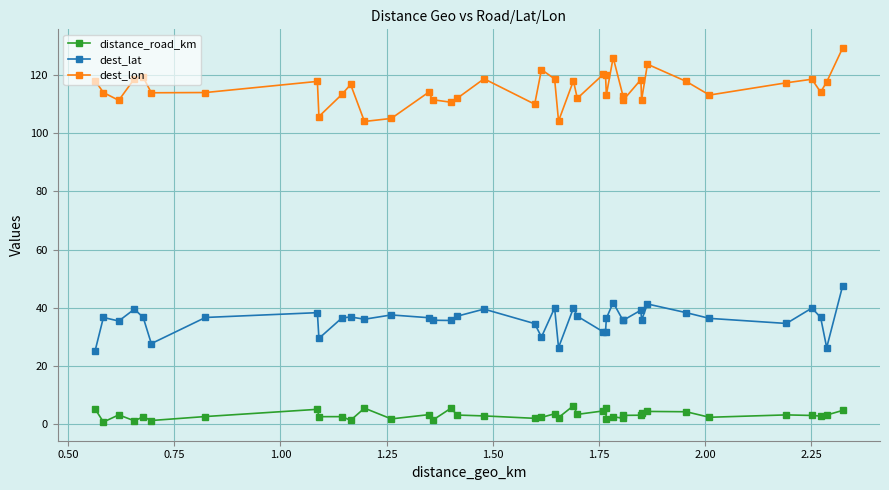

True or false: distance_road_km has more than 1 points higher than both neighbors.

True